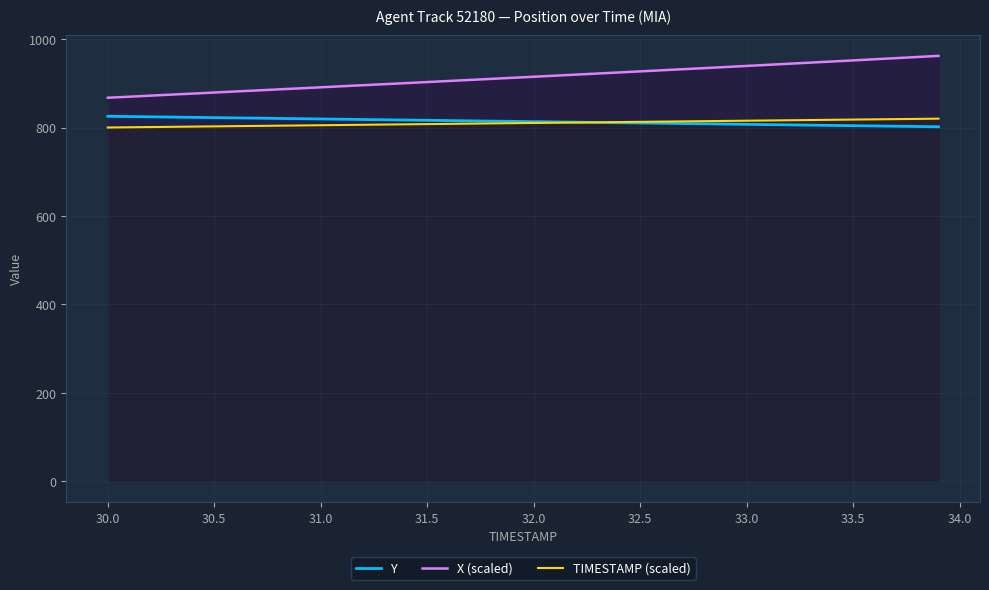

Which series has the largest range (max minus min)?

X (scaled)